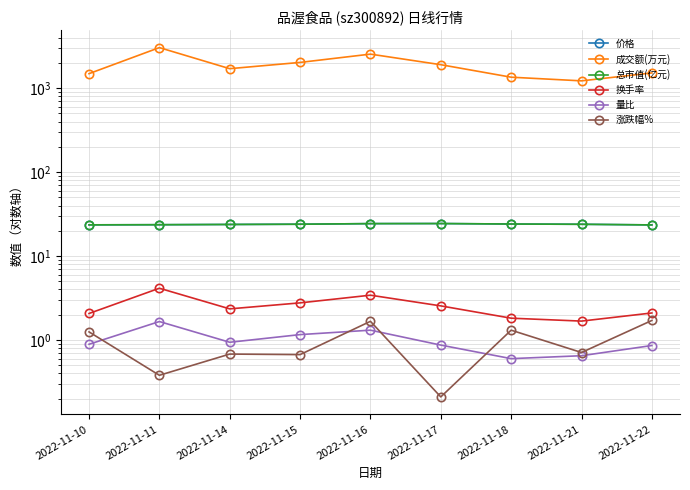

What is the average value of the 总市值(亿元) series?

23.9